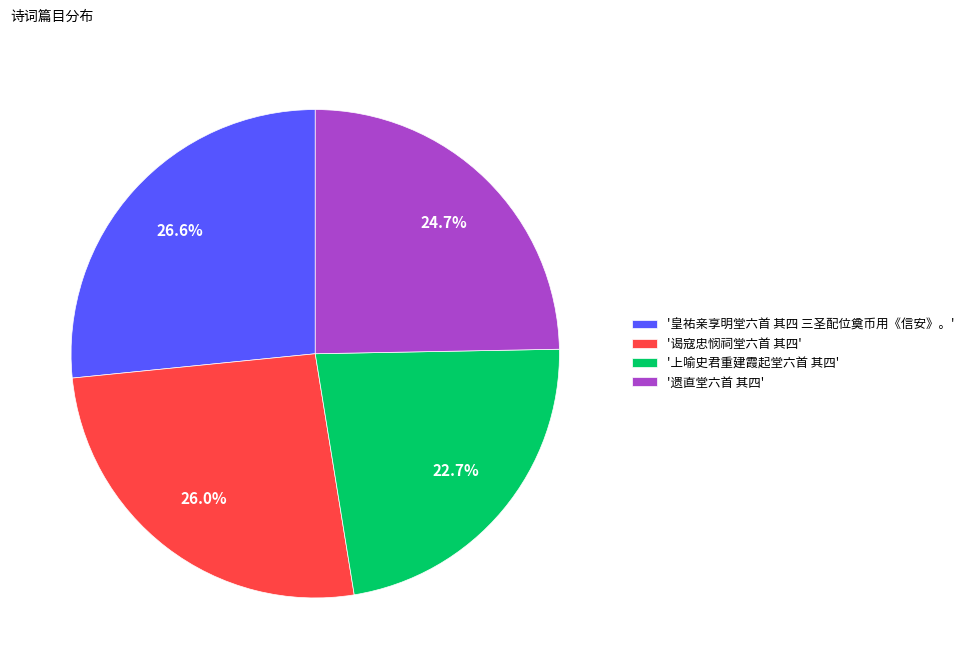

Does '皇祐亲享明堂六首 其四 三圣配位奠币用《信安》。' account for over 50% of the chart?

No